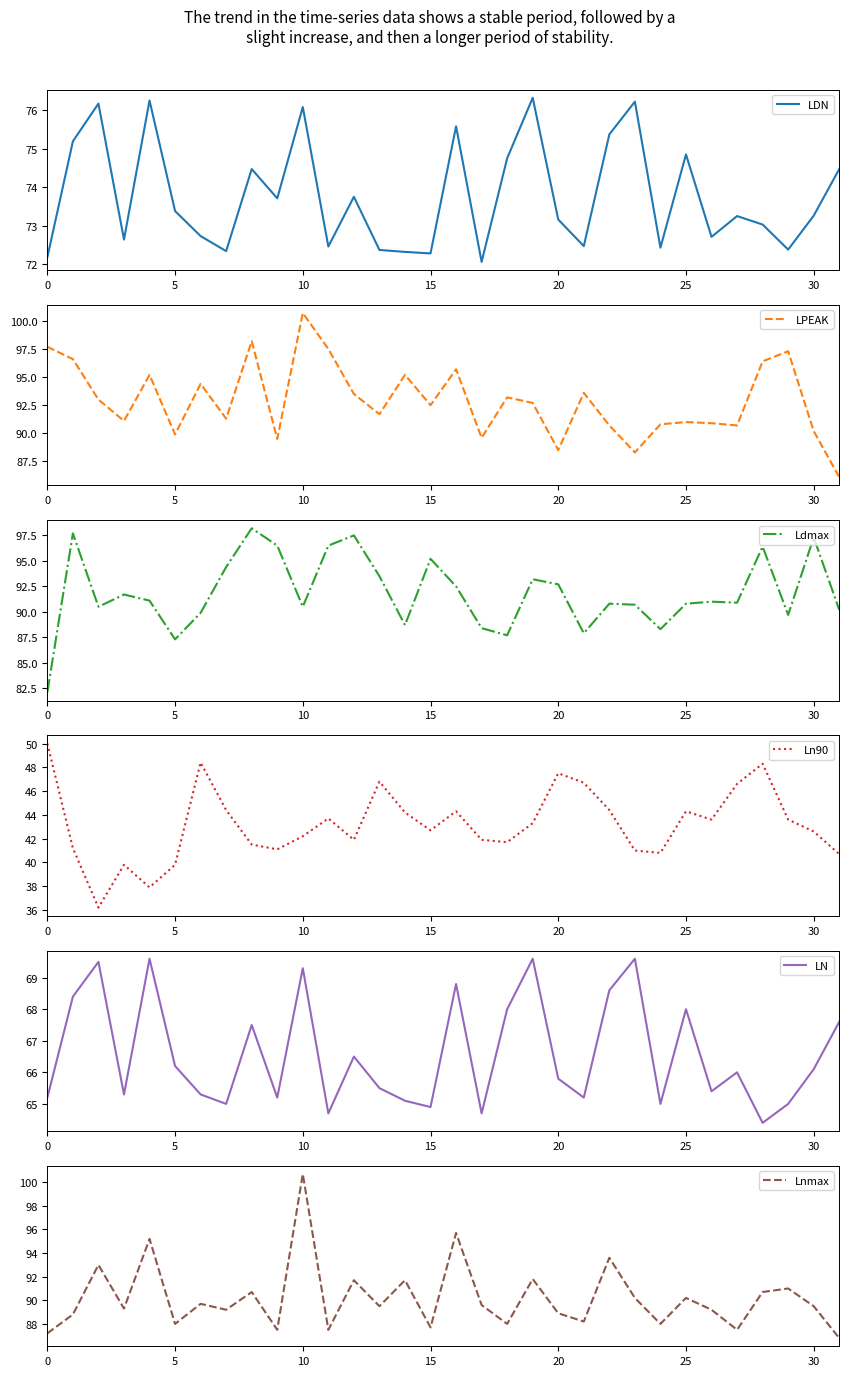

What is the highest value of the LDN series?

76.3